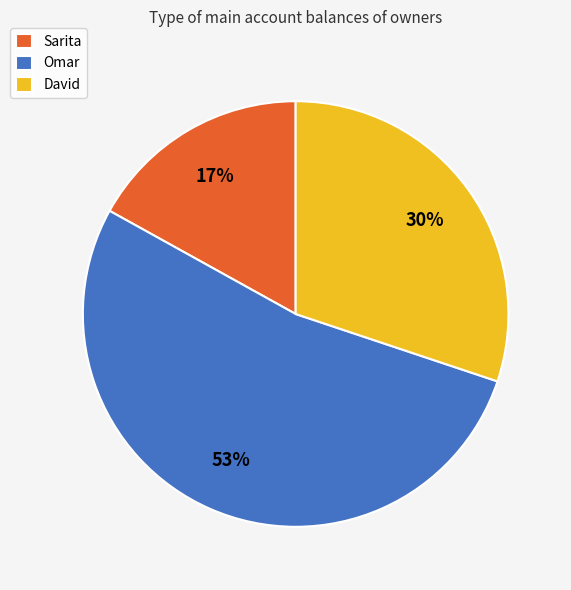

How many slices are in this pie chart?

3